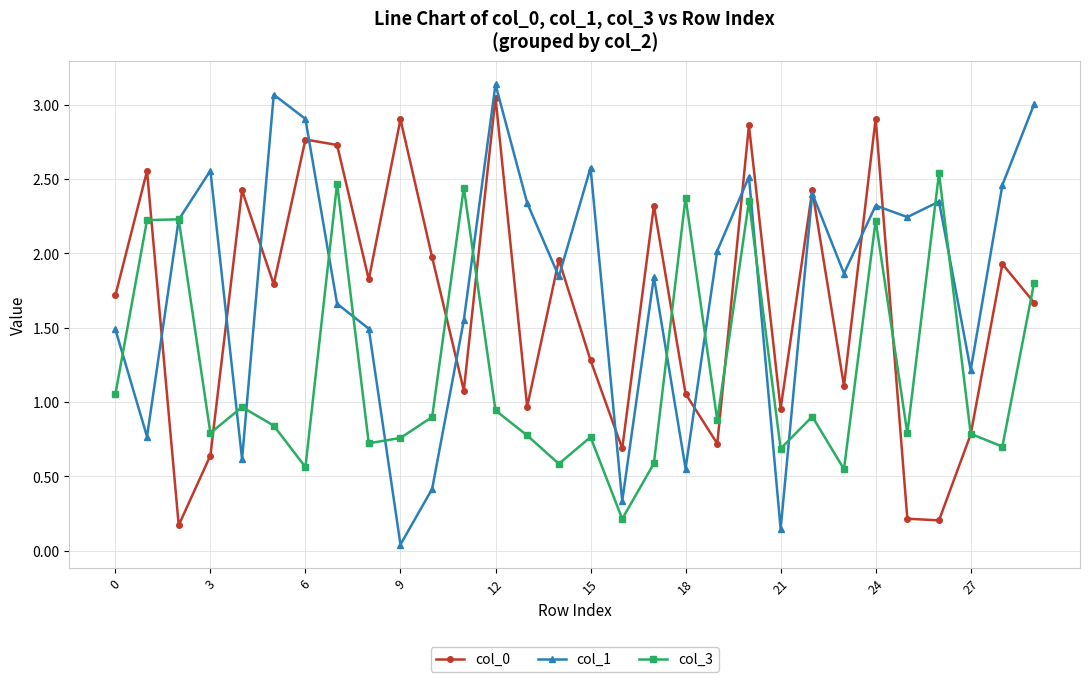

At how many categories does at least one series exceed 0?

30